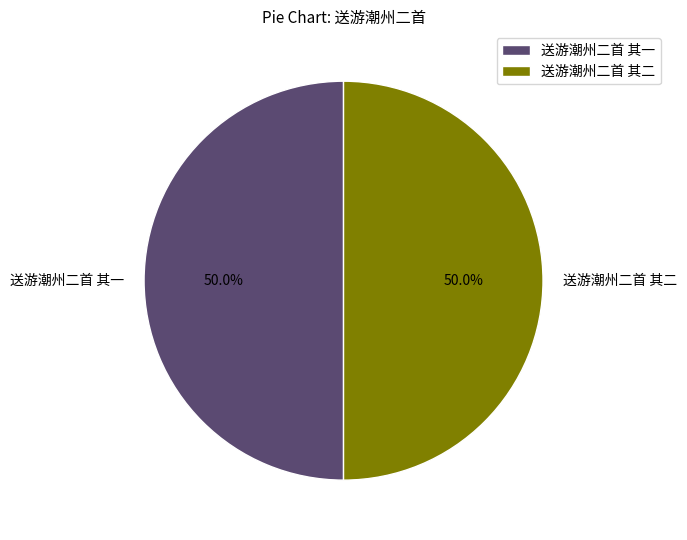

Is the sum of 送游潮州二首 其二 and 送游潮州二首 其一 greater than half?

Yes